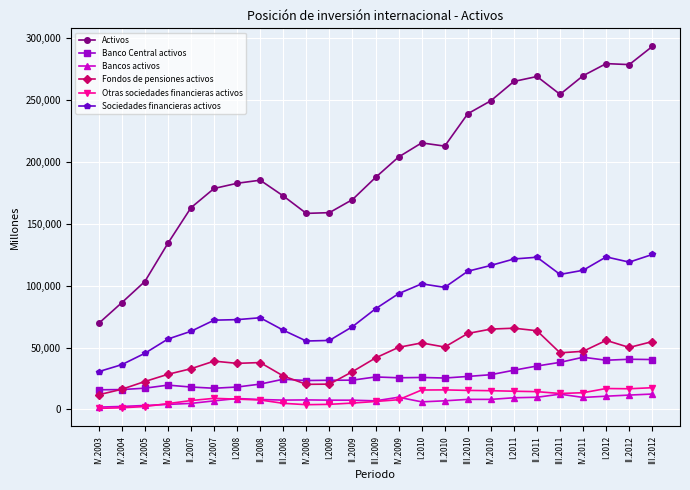

True or false: Sociedades financieras activos has more than 1 interior local peaks.

True